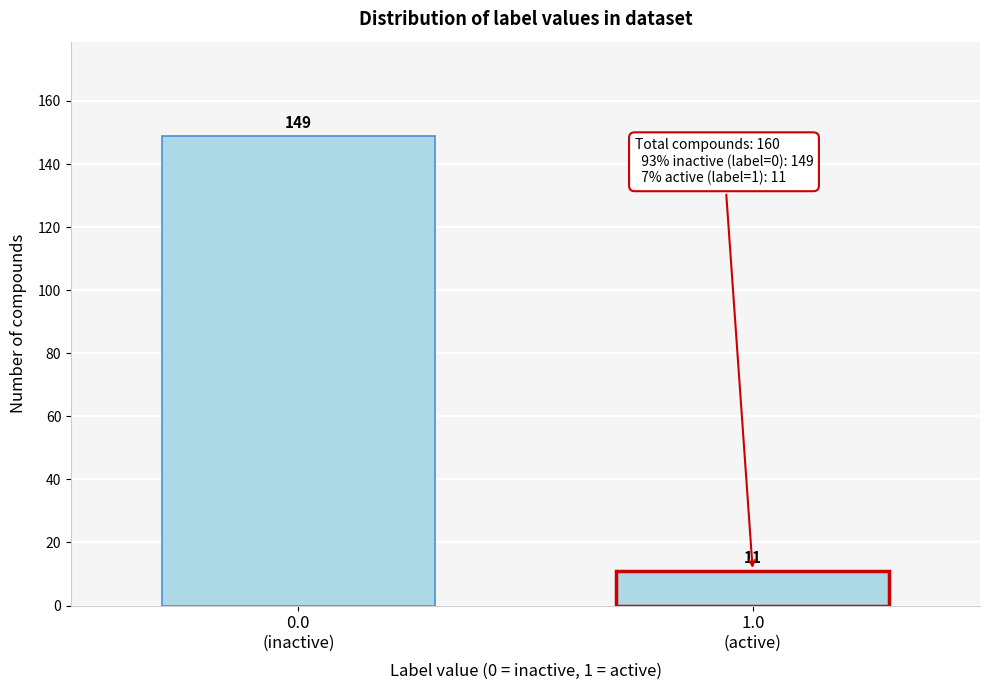

Reading left to right, transcribe all the data shown in this chart.

149	11